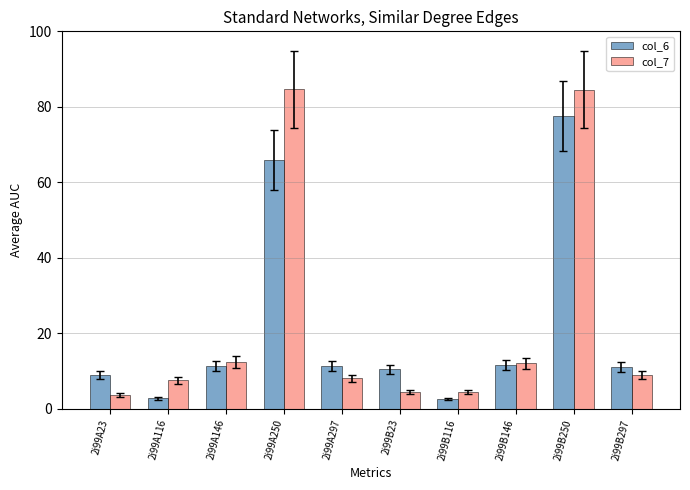

At which category is the sum across all series the highest?

2i99B250